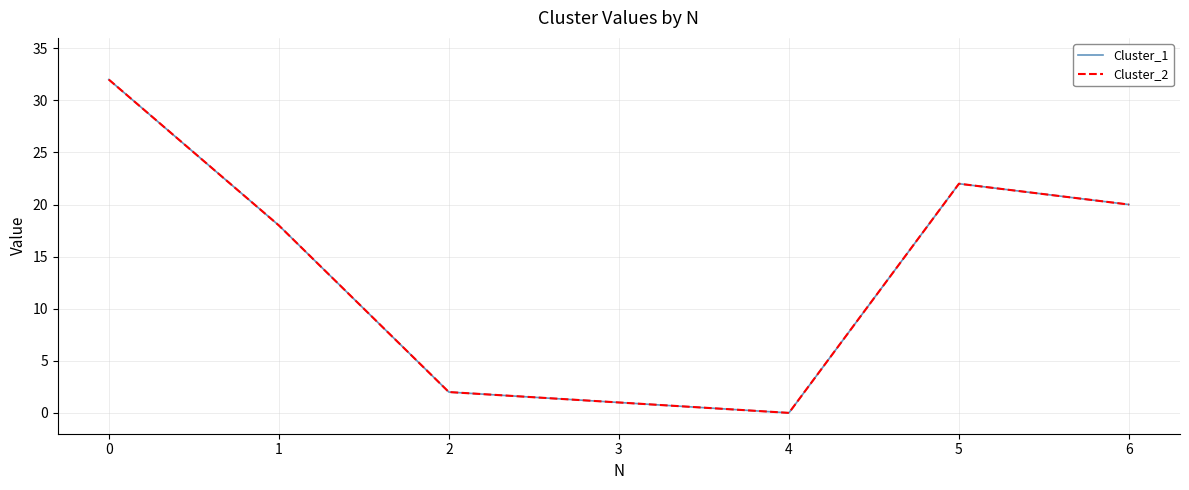

What value does the Cluster_1 series have at 3?

1